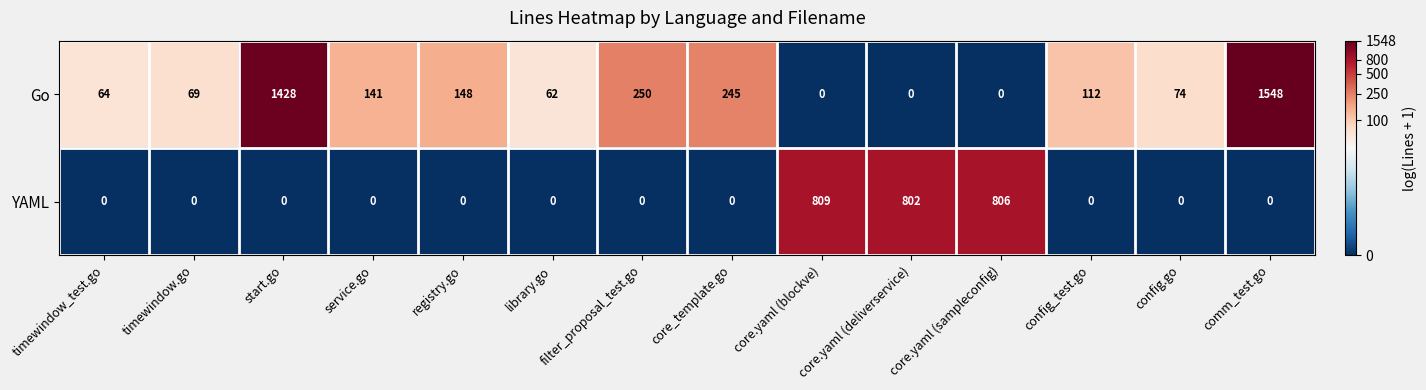

Which series has the widest spread of values?

Go